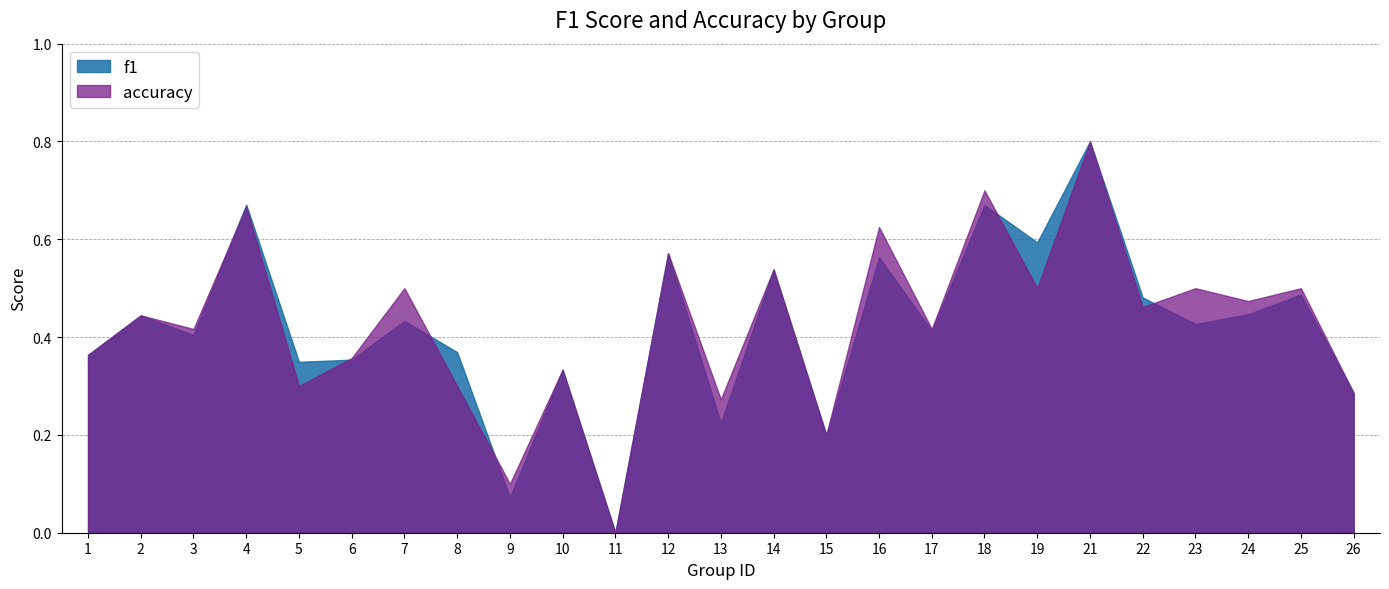

Reading left to right, list all the values displayed in this chart.

f1: 0.4	0.4	0.4	0.7	0.3	0.4	0.4	0.4	0.1	0.3	0.0	0.6	0.2	0.5	0.2	0.6	0.4	0.7	0.6	0.8	0.5	0.4	0.4	0.5	0.3
accuracy: 0.4	0.4	0.4	0.7	0.3	0.4	0.5	0.3	0.1	0.3	0.0	0.6	0.3	0.5	0.2	0.6	0.4	0.7	0.5	0.8	0.5	0.5	0.5	0.5	0.3